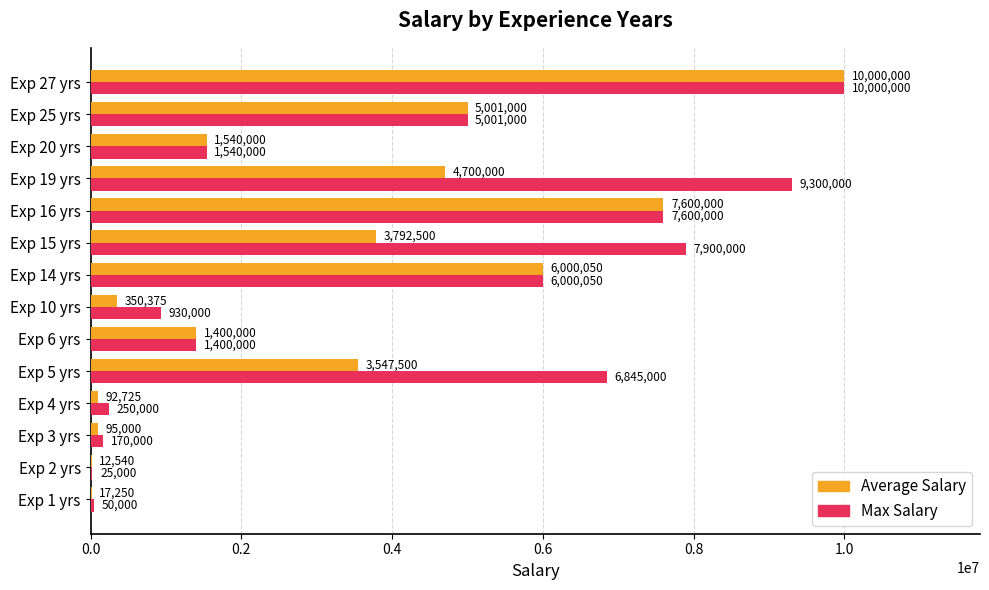

What is the sum of all Average Salary values?

44148940